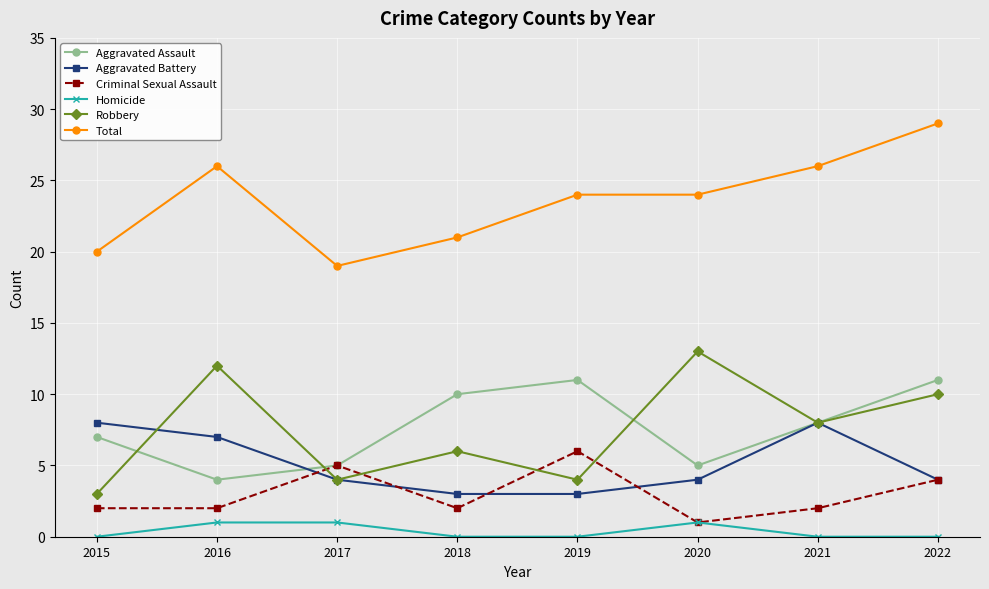

What is the highest value of the Criminal Sexual Assault series?

6